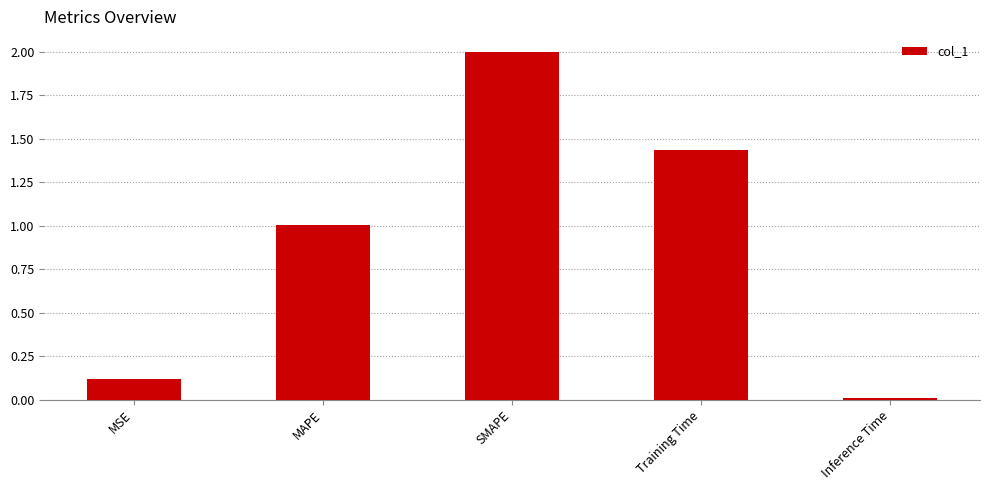

At which label does the data first exceed 1?

MAPE